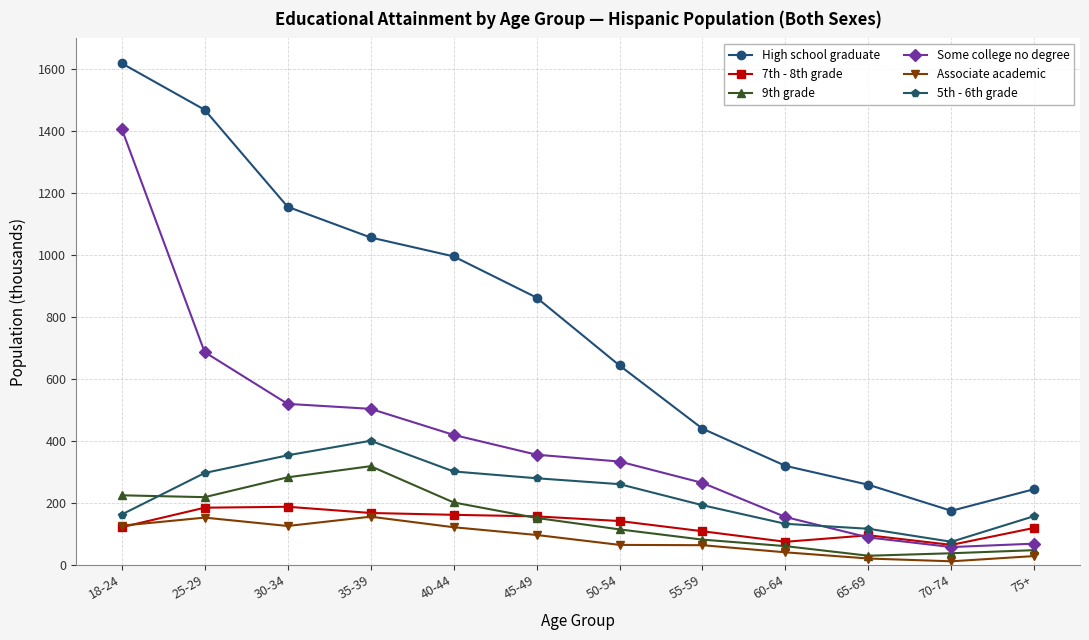

What is the difference between the highest and lowest values at 18-24?

1497